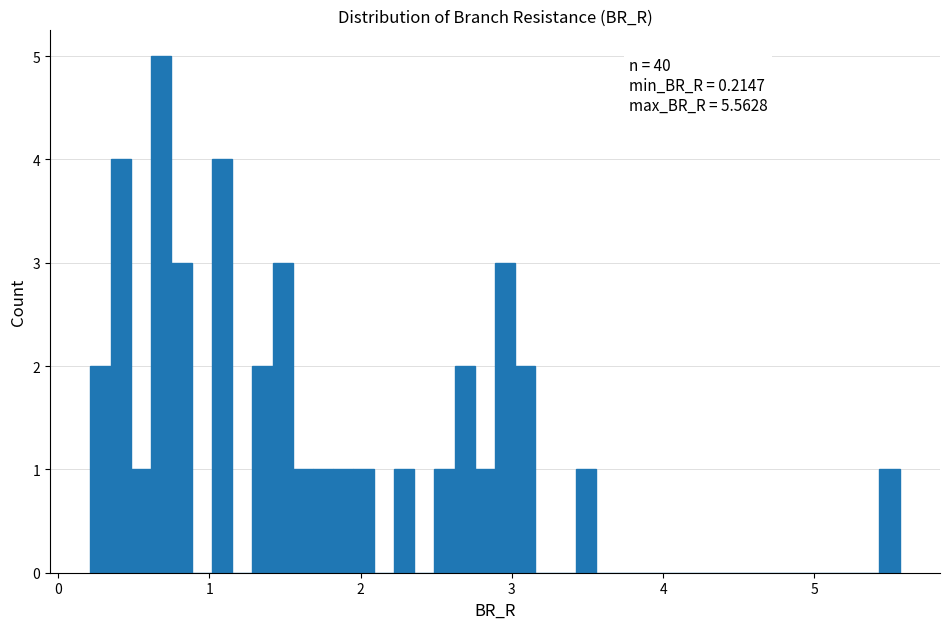

Around what value on the x-axis is the tallest bar? Give the approximate position of its centre, as read against the axis.

0.7